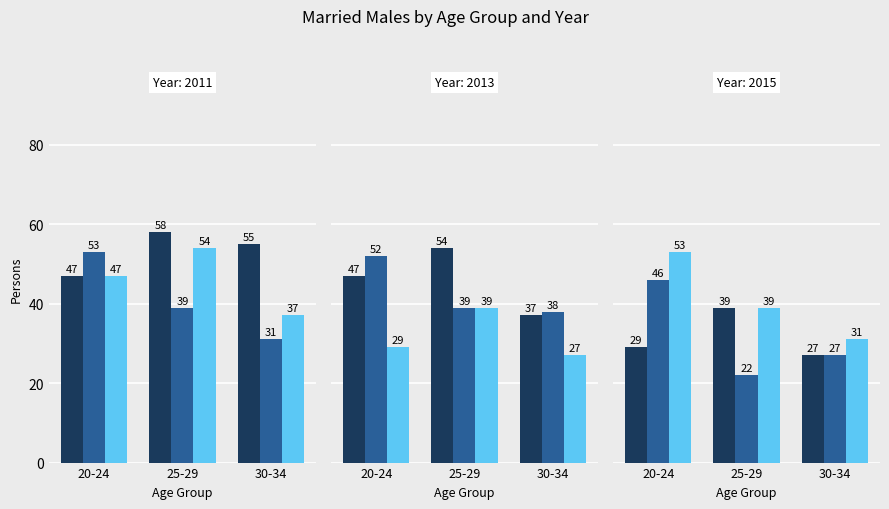

How many groups of bars are there?

3